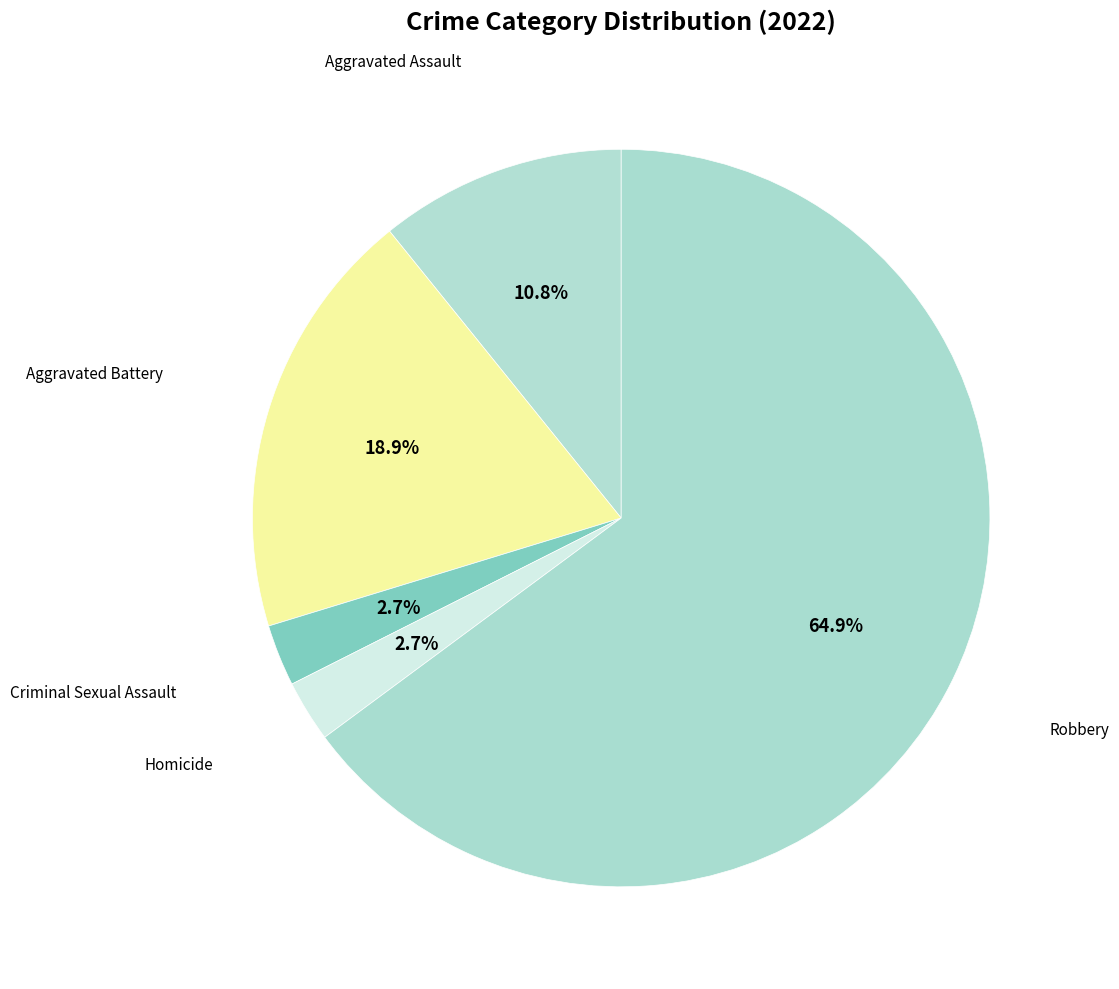

Does Robbery represent more than half of the total?

Yes